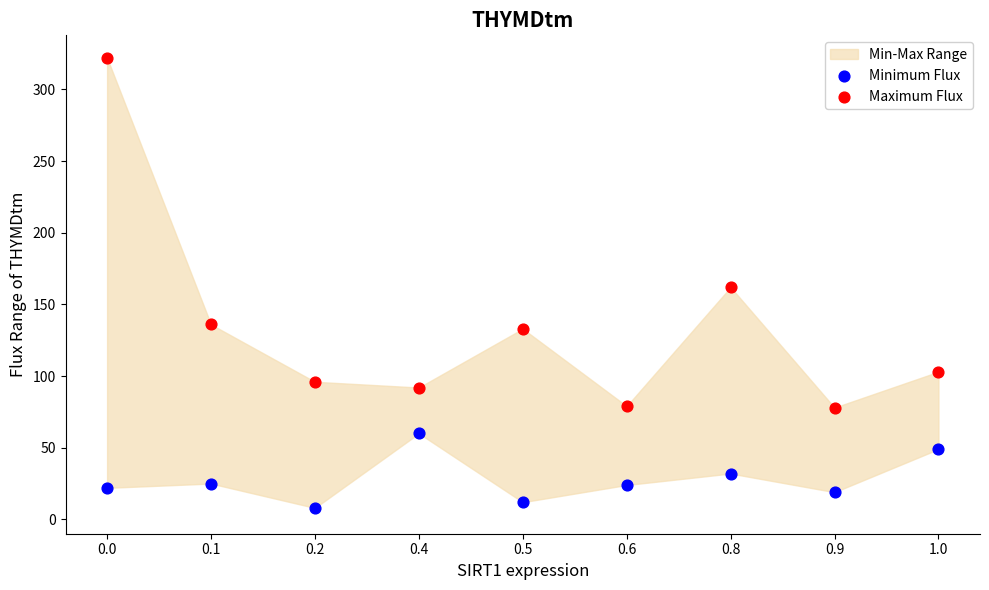

Which series reaches the minimum Y coordinate?

Minimum Flux